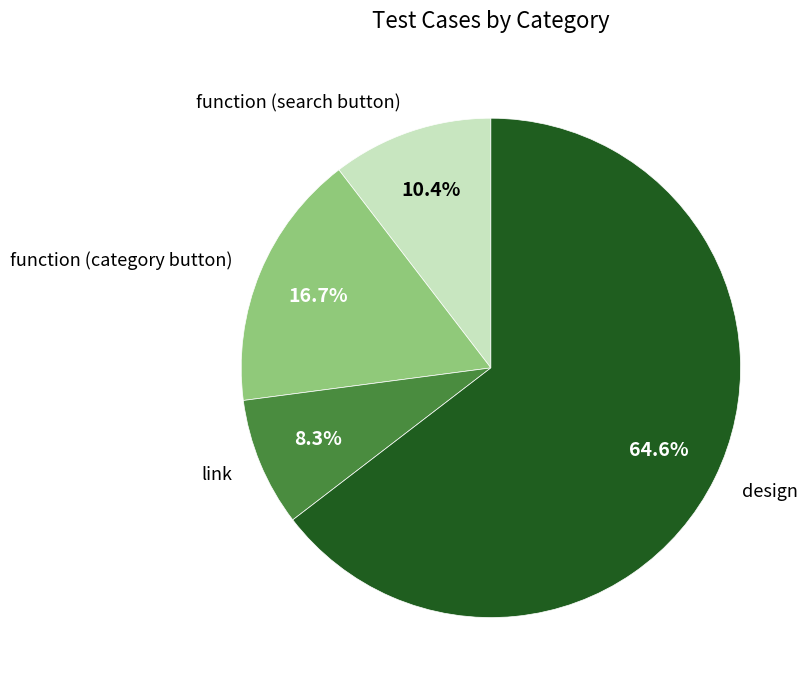

Is the sum of function (category button) and function (search button) greater than half?

No